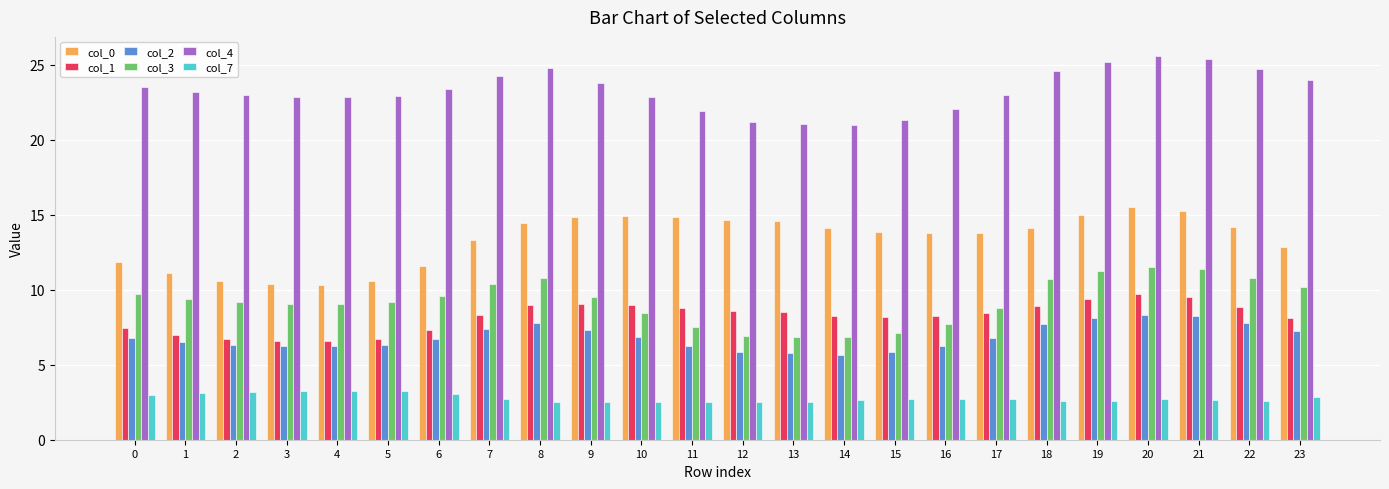

Which series has the widest spread of values?

col_0